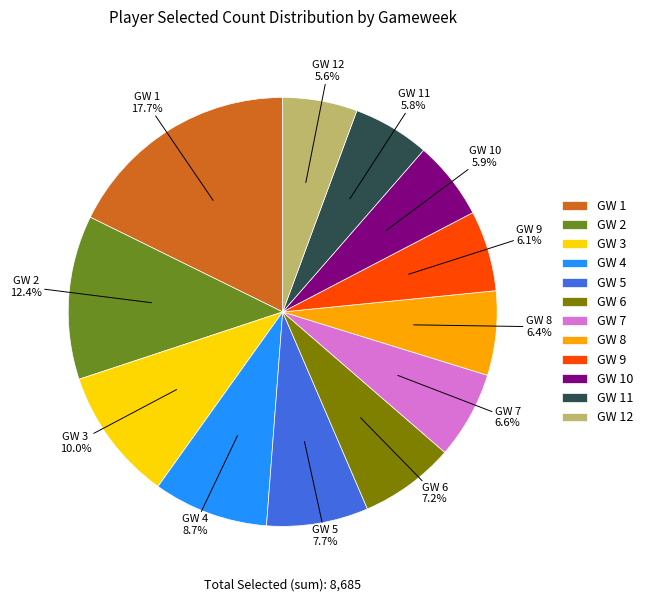

Is there any slice that represents more than half of the pie?

No